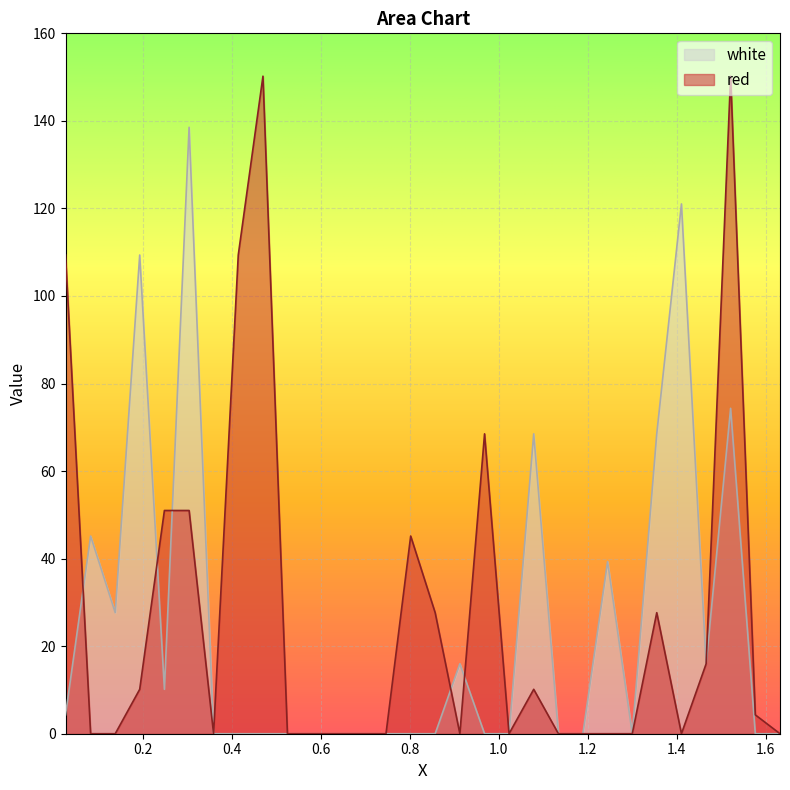

At which category is the sum across all series the highest?

1.5215